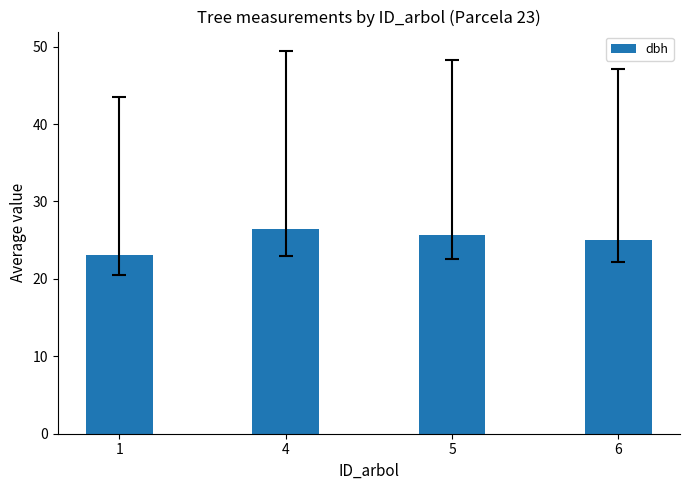

At which category does the chart reach its peak across all series?

4